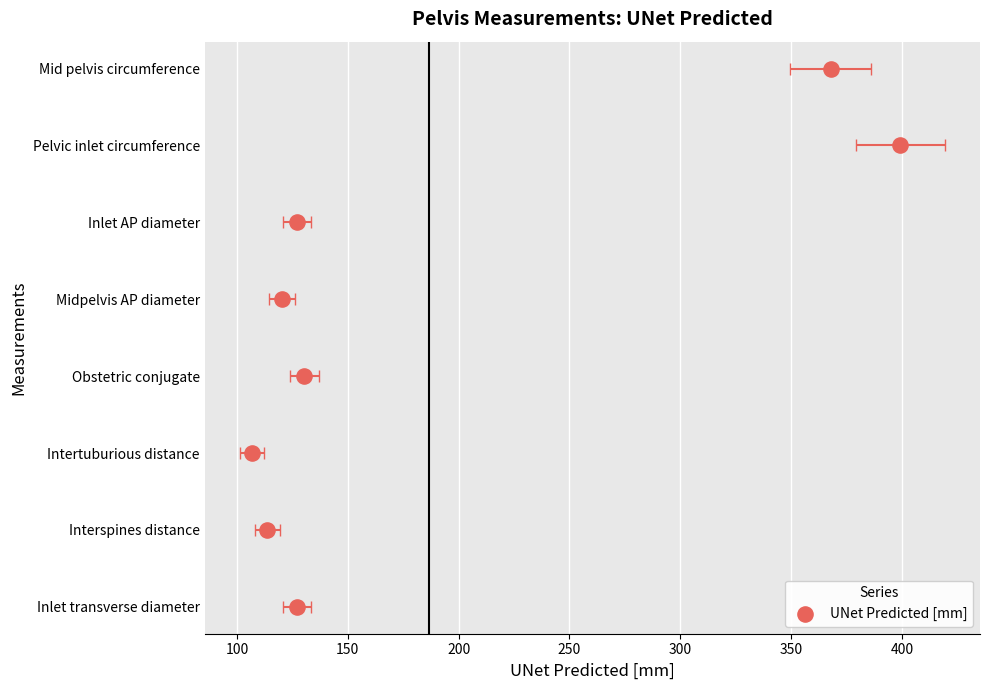

Approximately how many times larger is the value at 300 compared to 400?

0.7